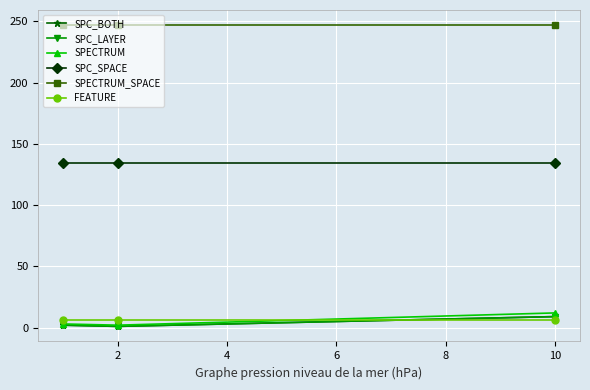

What is the maximum value for SPC_SPACE?

134